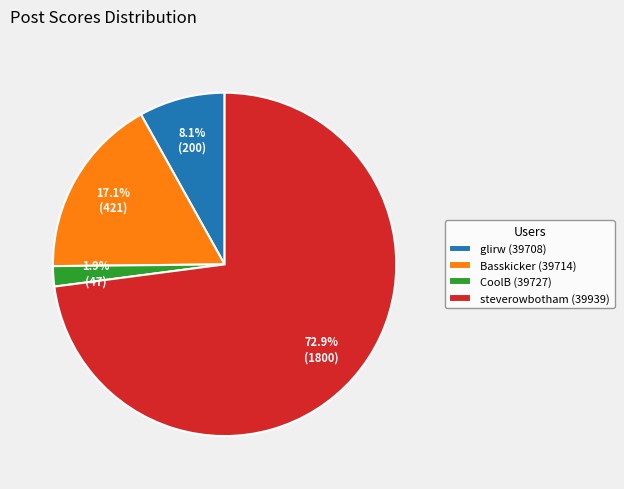

Rank the categories by value from lowest to highest.

CoolB (39727), glirw (39708), Basskicker (39714), steverowbotham (39939)